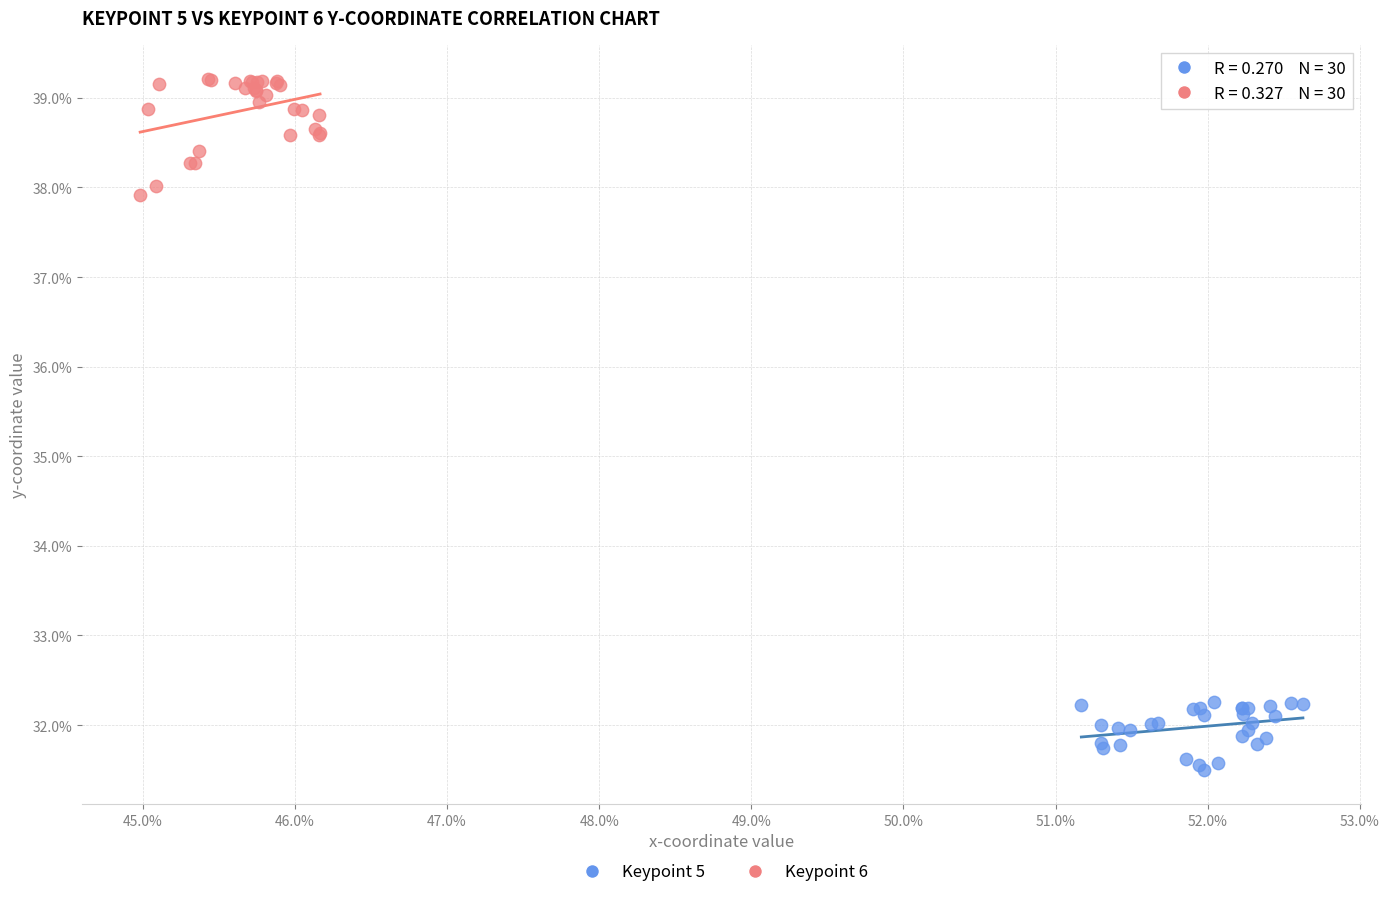

Which series contains the lowest Y value?

Keypoint 5